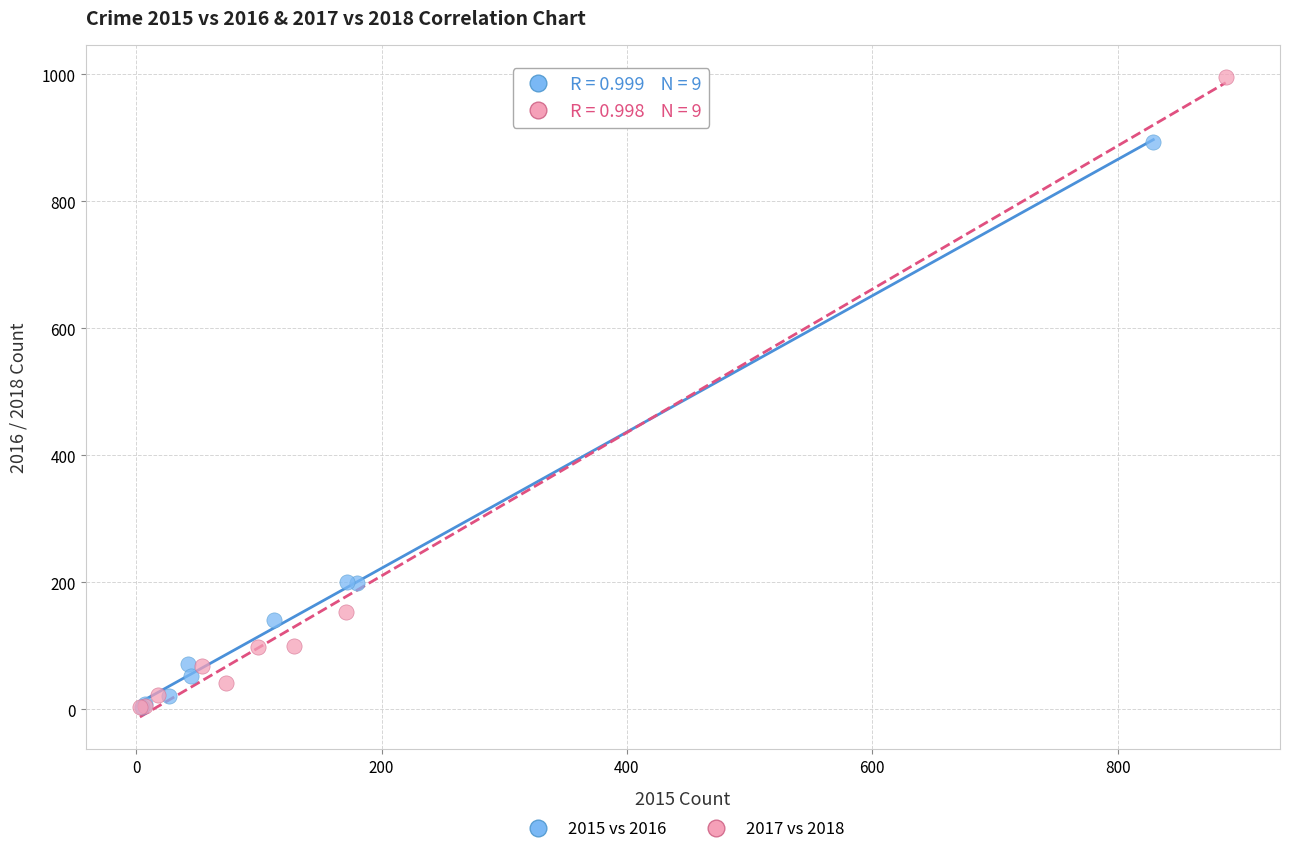

Which series has the largest Y range (max minus min)?

2017 vs 2018